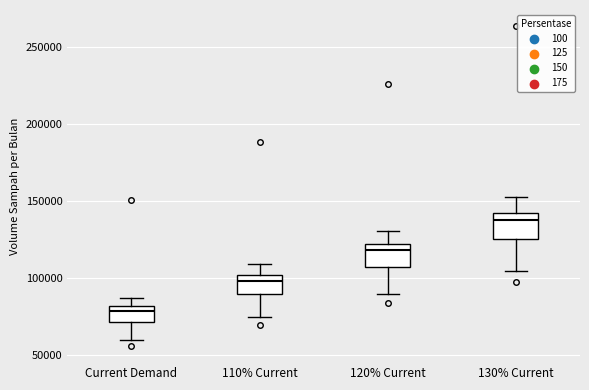

Reading left to right, read every box against the y-axis: the position of its median line, the range the box covers, and the ends of its whiskers. The values are not printed on the chart, so give them approximately, as read against the axis.

Current Demand: median 80000 (just below the box's upper edge), box 70000 to 80000, whiskers 60000 to 85000
110% Current: median 100000 (just below the box's upper edge), box 90000 to 100000, whiskers 75000 to 110000
120% Current: median 120000 (just below the box's upper edge), box 105000 to 120000, whiskers 90000 to 130000
130% Current: median 135000, box 125000 to 140000, whiskers 105000 to 150000